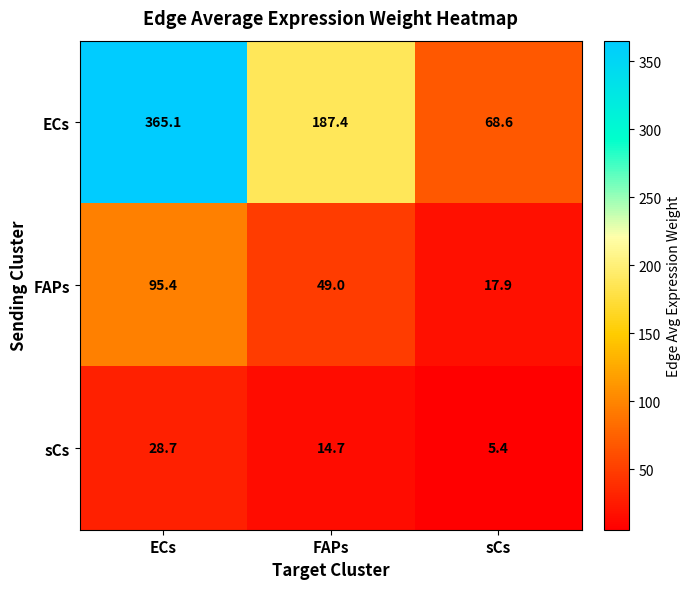

Count the number of data series in this chart.

3